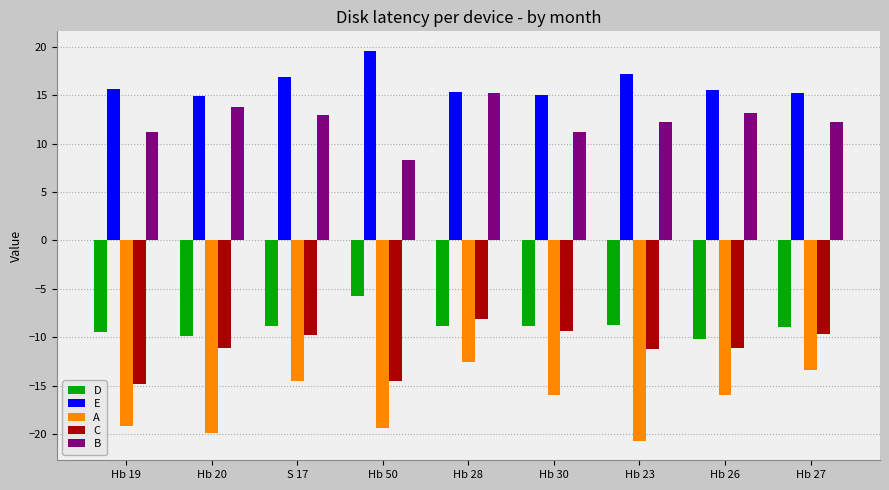

Read the C value at Hb 20.

-11.1